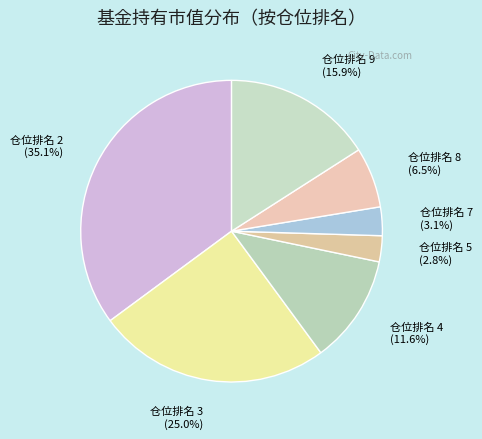

What is the largest slice in the pie chart?

仓位排名 2